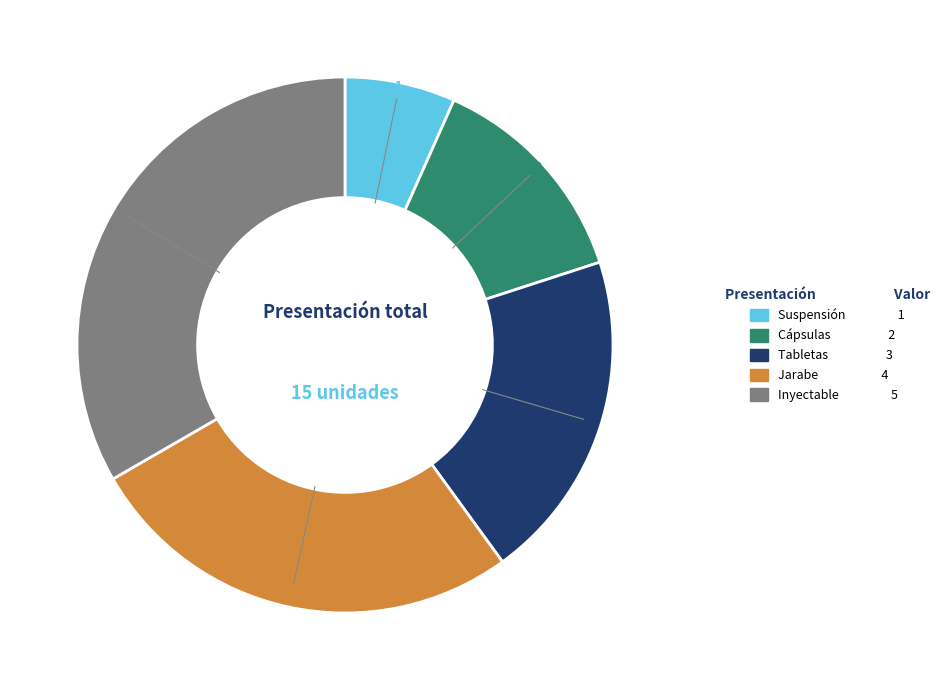

What is the ratio of the value at Jarabe to the value at Tabletas?

1.3